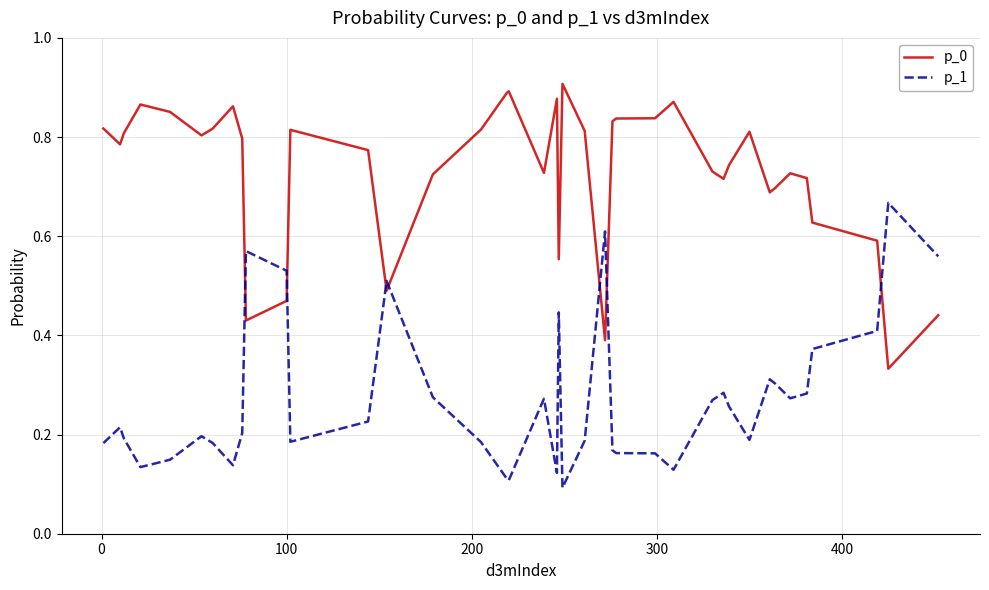

Count the p_0 values in the range 0 to 1.

40